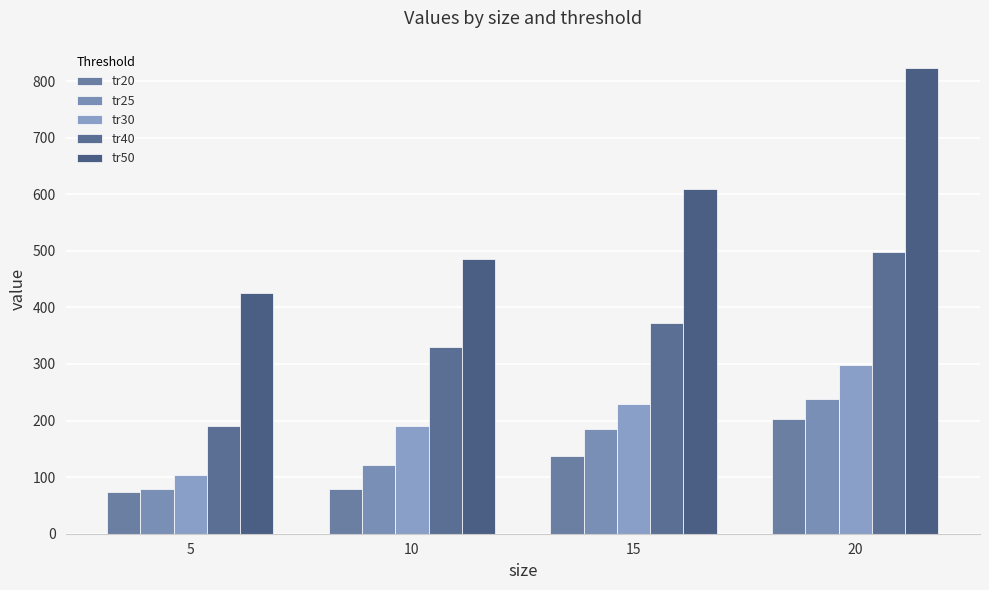

Is the value of tr25 at 5 greater than the value of tr40 at 15?

No